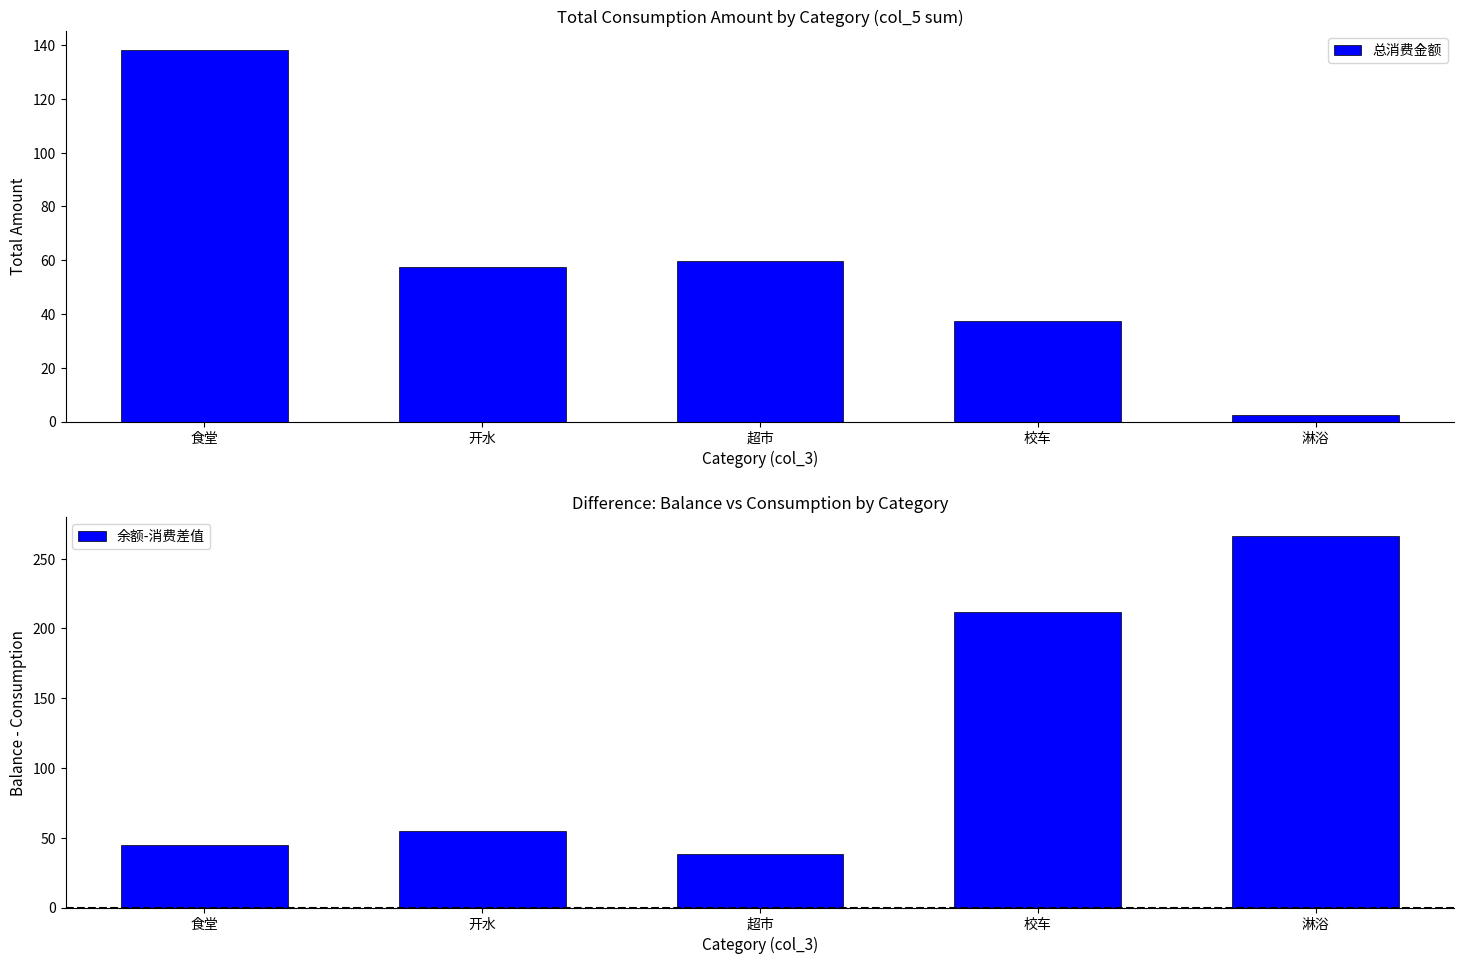

At which label does 总消费金额 reach its minimum?

淋浴